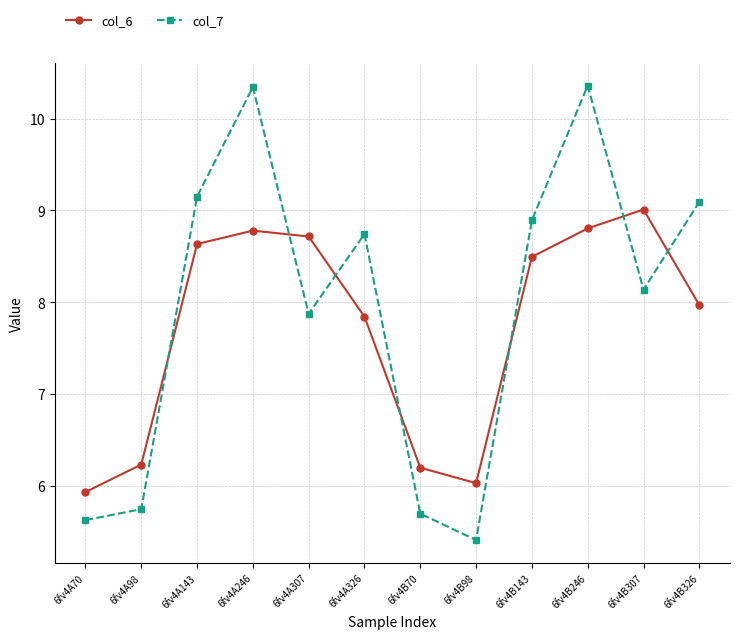

Between 6fv4A143 and 6fv4B246, which series saw the biggest shift?

col_7